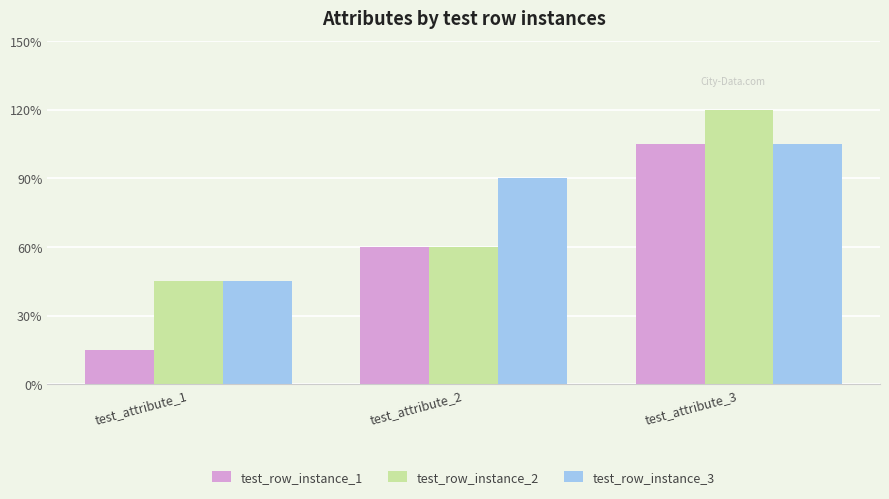

True or false: test_row_instance_2 has a value of 8 at test_attribute_3.

True